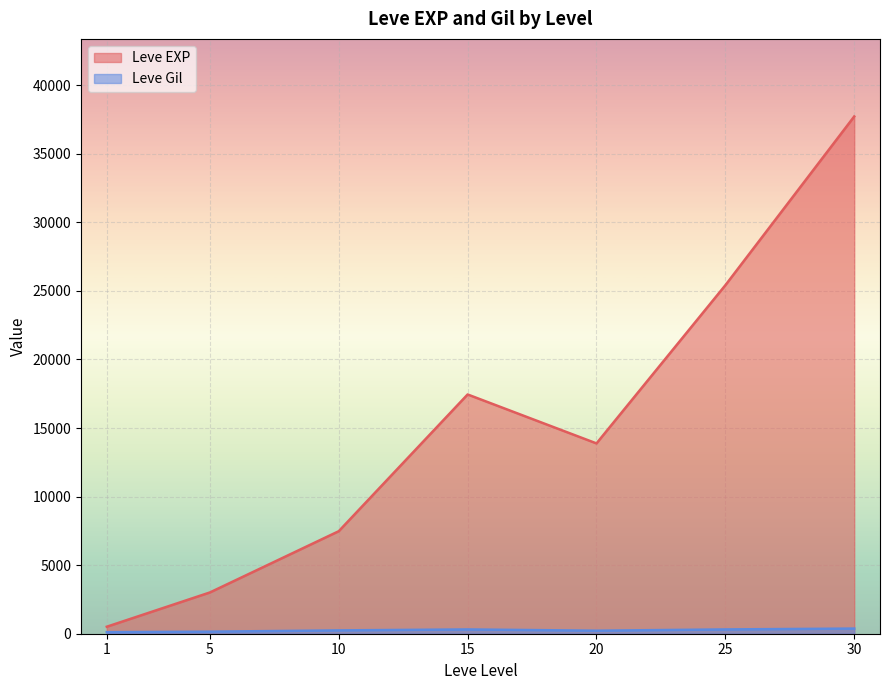

Which series has the largest range (max minus min)?

Leve EXP